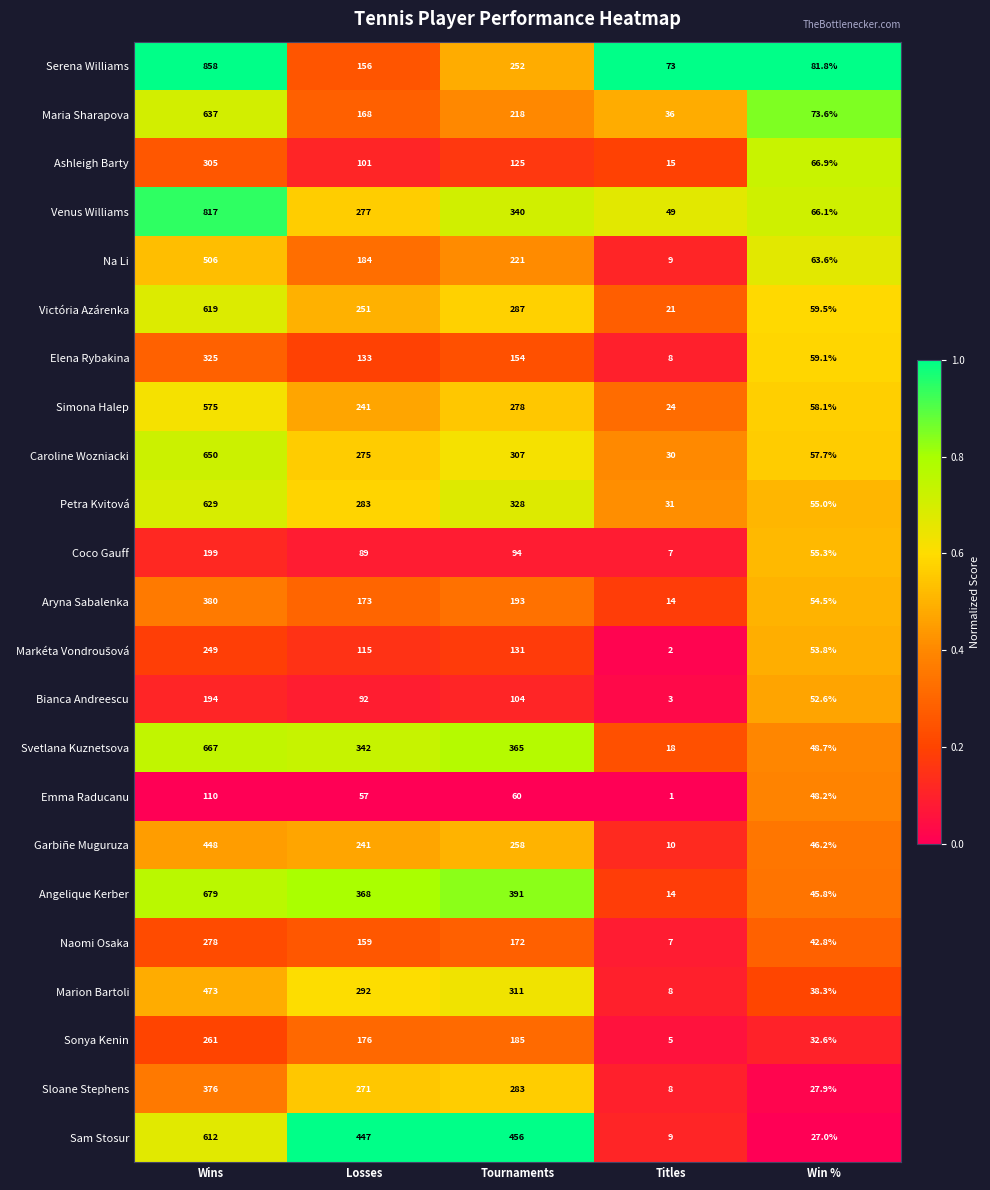

What is the total value across all series at Titles?

402.0